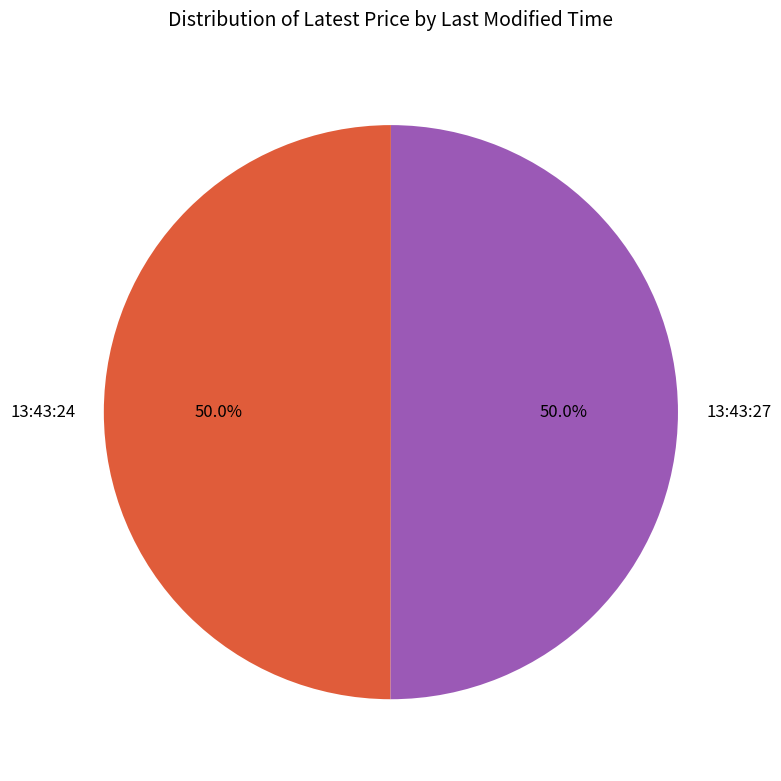

To the nearest percent, what percentage of the pie is 13:43:27?

50%